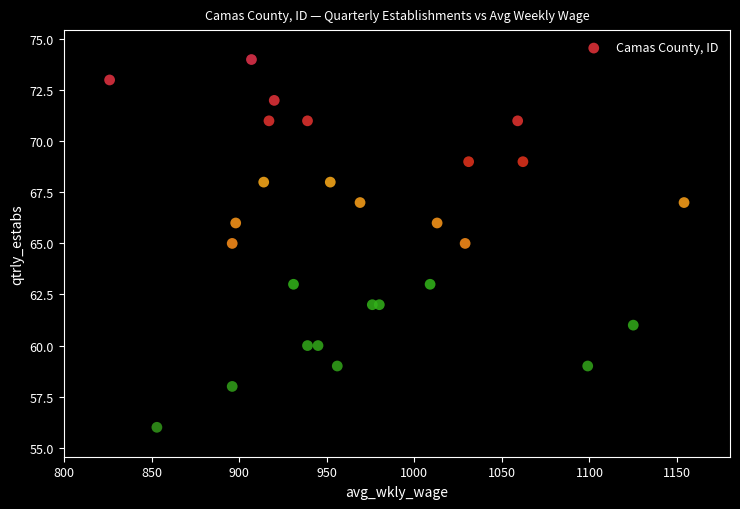

What is the range of Y values (max minus min)?

18